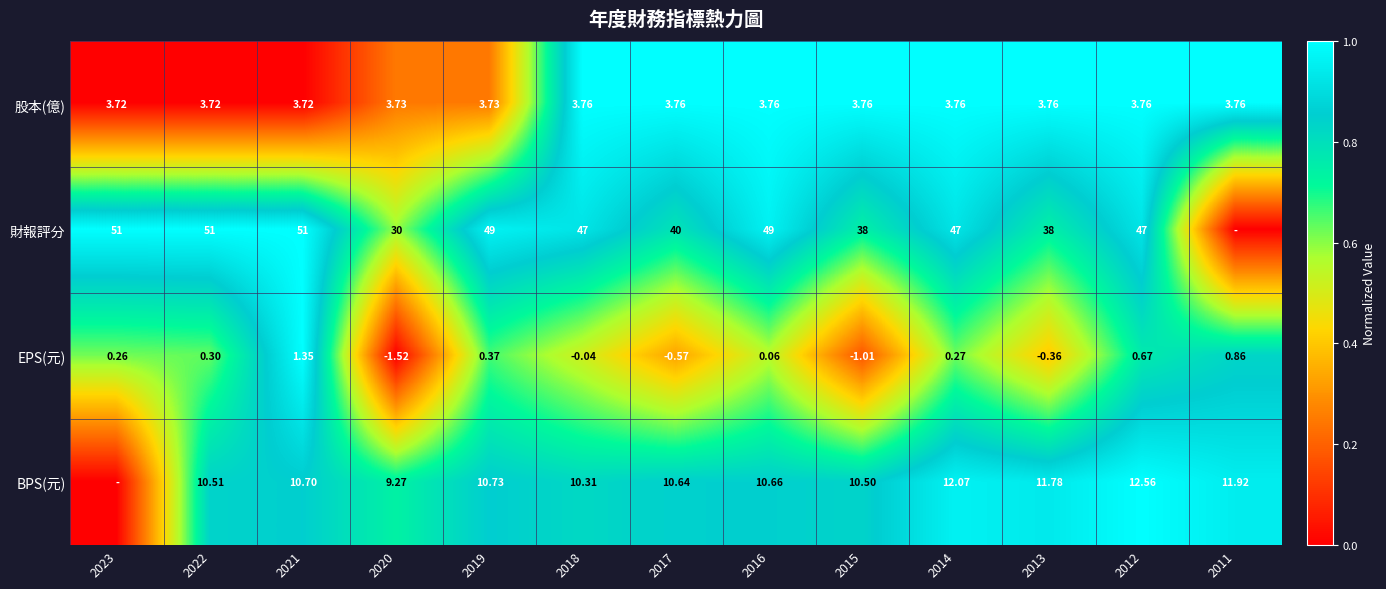

Rank the series at 2020 from highest to lowest value.

財報評分, BPS(元), 股本(億), EPS(元)